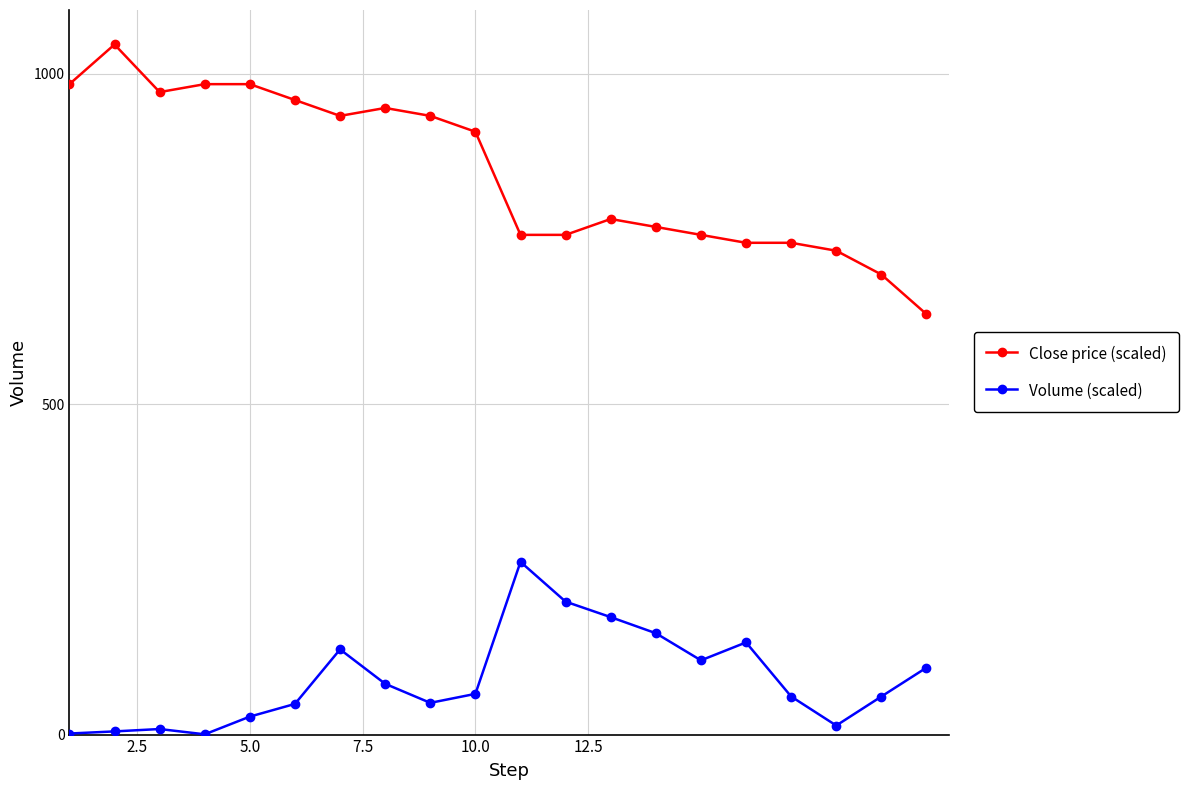

What is the maximum value for Close price (scaled)?

1044.0